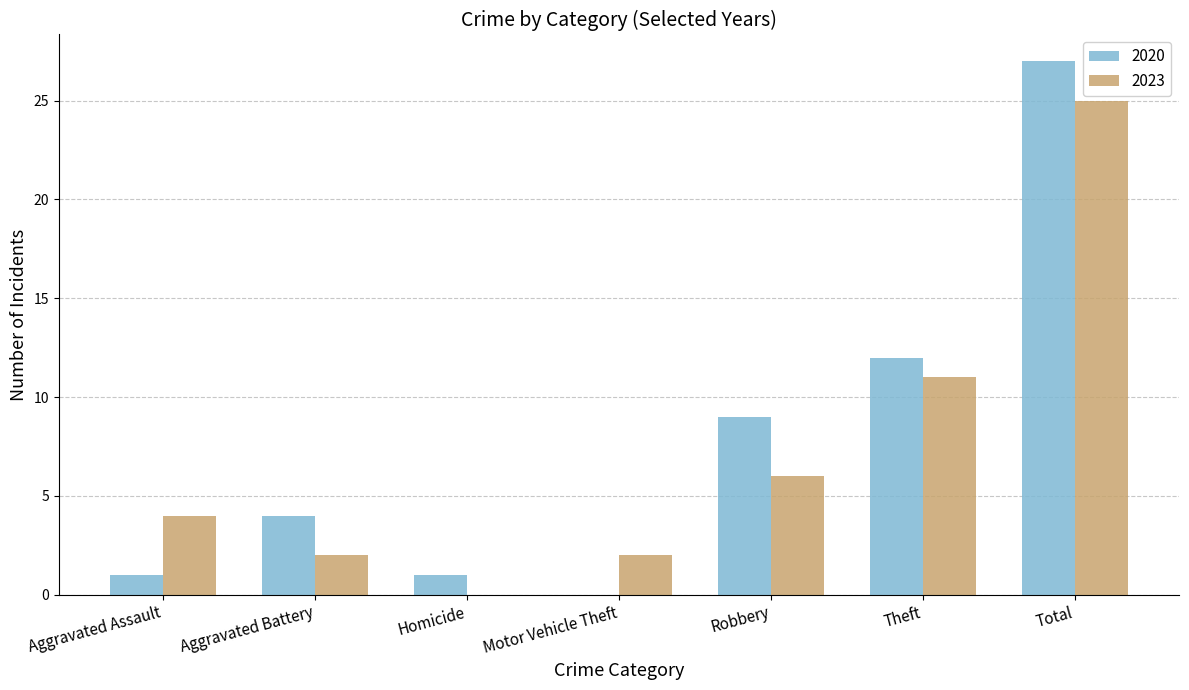

The 2023 series shows 1 at Motor Vehicle Theft. True or false?

False